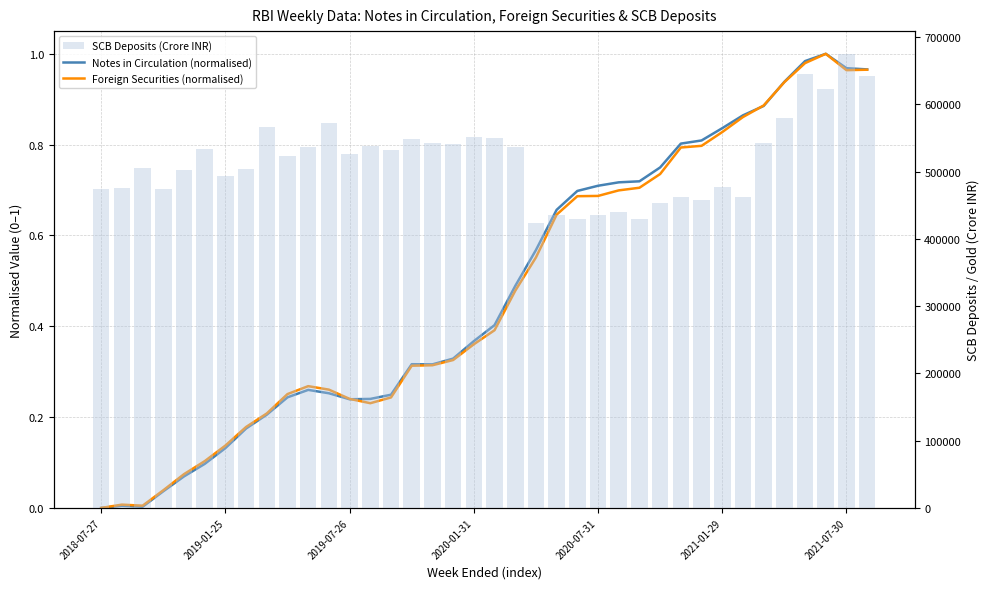

The Foreign Securities (normalised) series shows 1.0 at 34. True or false?

True